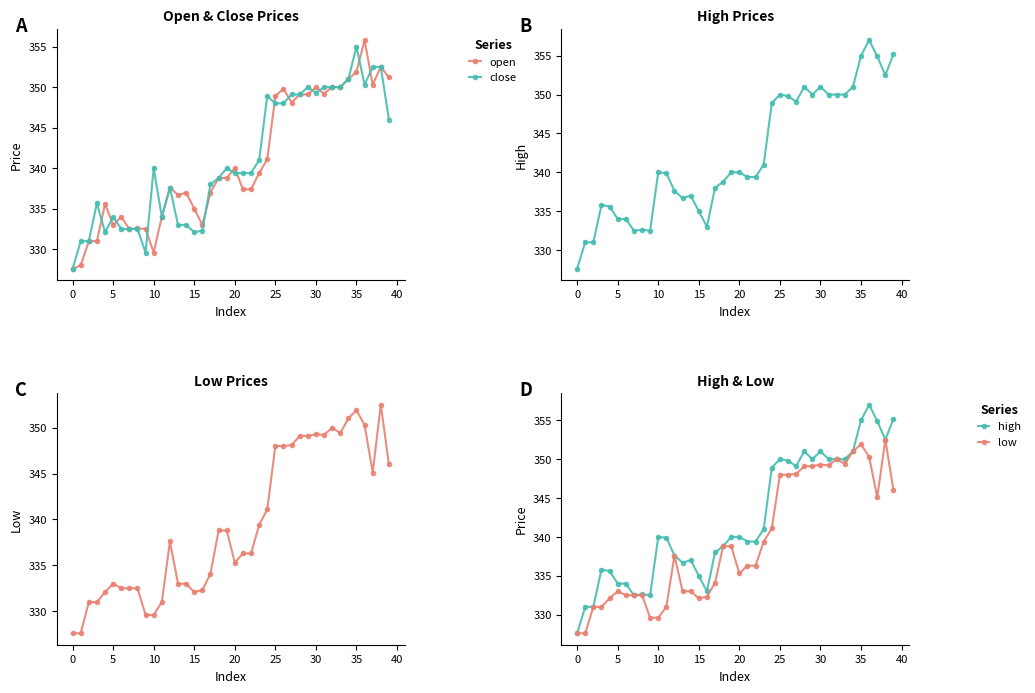

The close series shows 81.2 at 36. True or false?

False